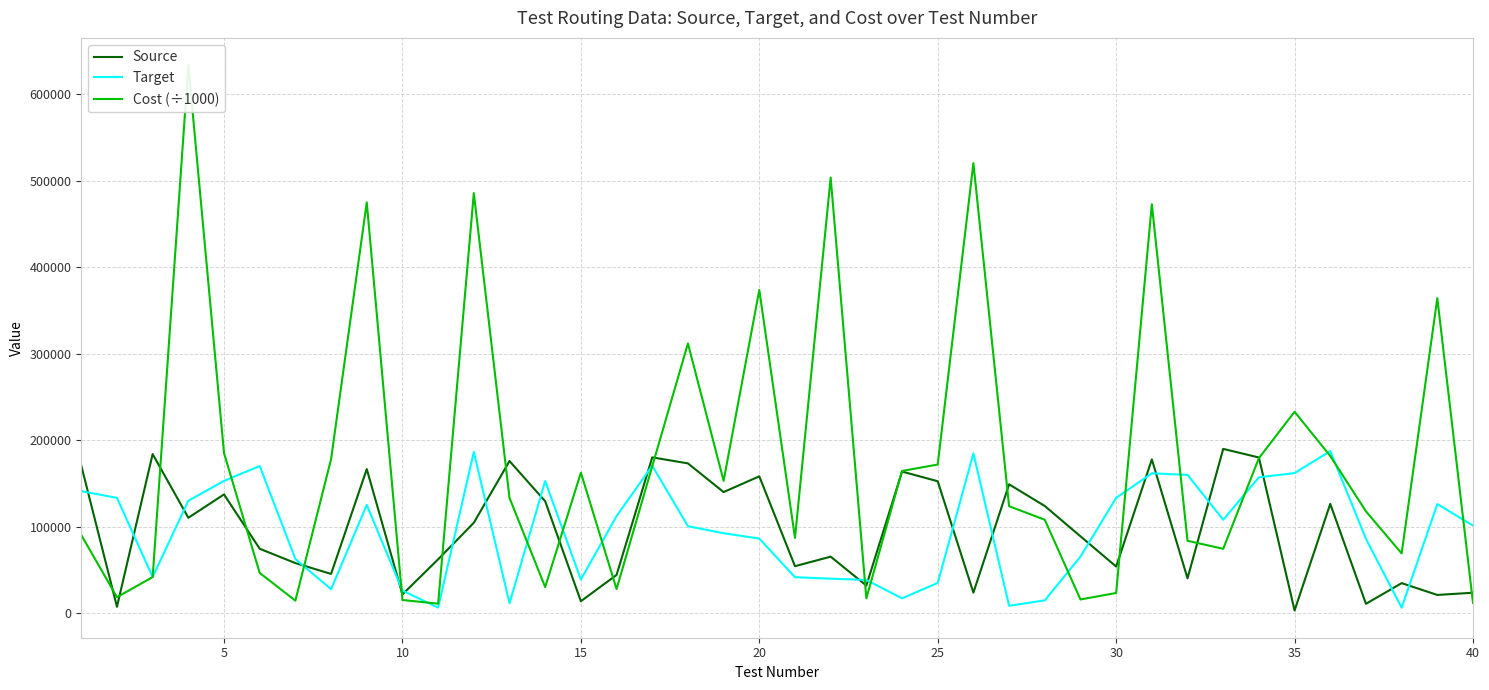

The value of Source at 5 is 214631. True or false?

False